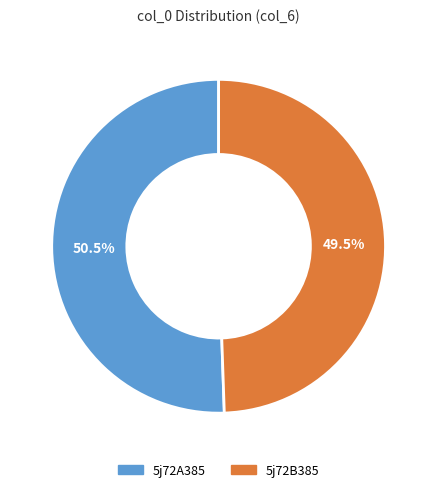

What percentage is the 5j72A385 slice, to the nearest percent?

51%